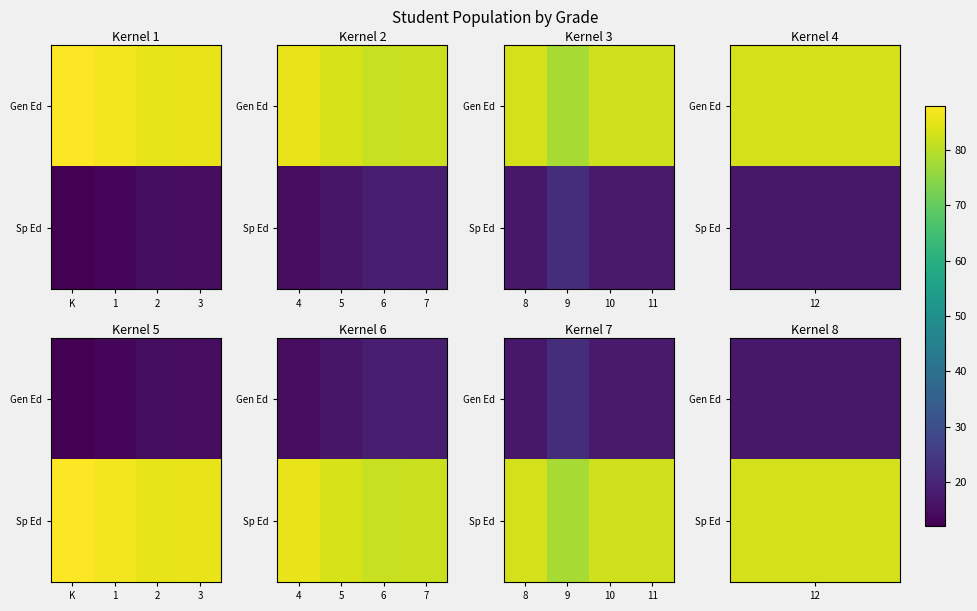

What is the total value across all series at 9?

100.0